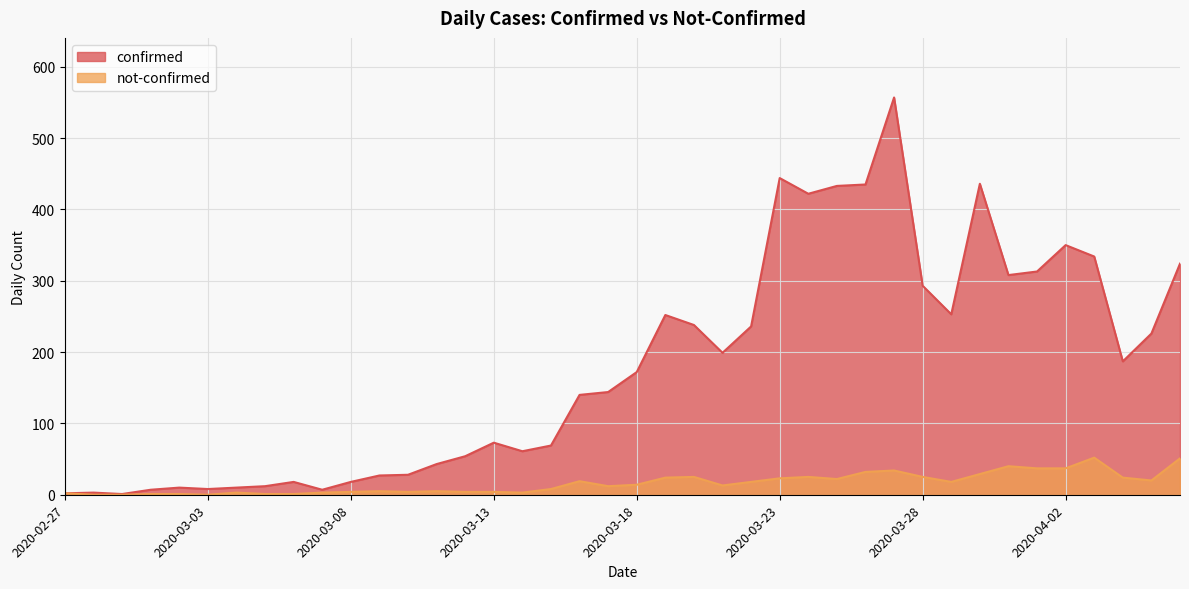

What is the label of the 12th point from the left?

2020-03-09